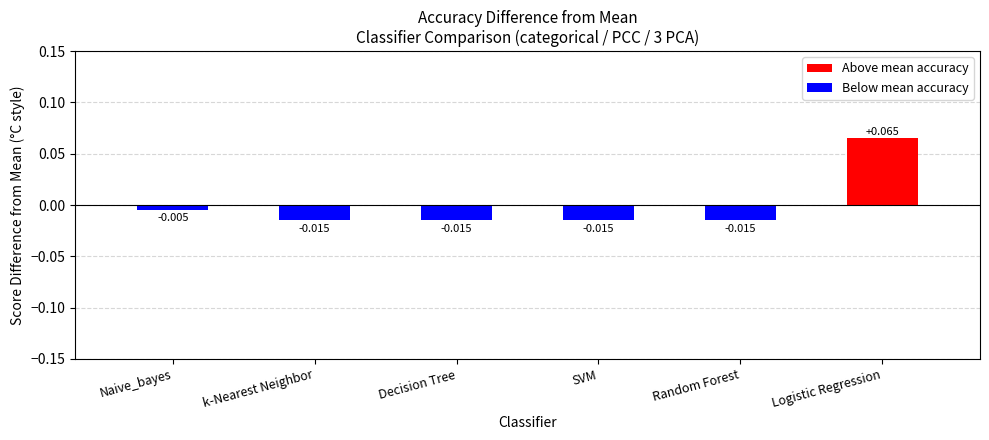

How many values exceed 0?

1